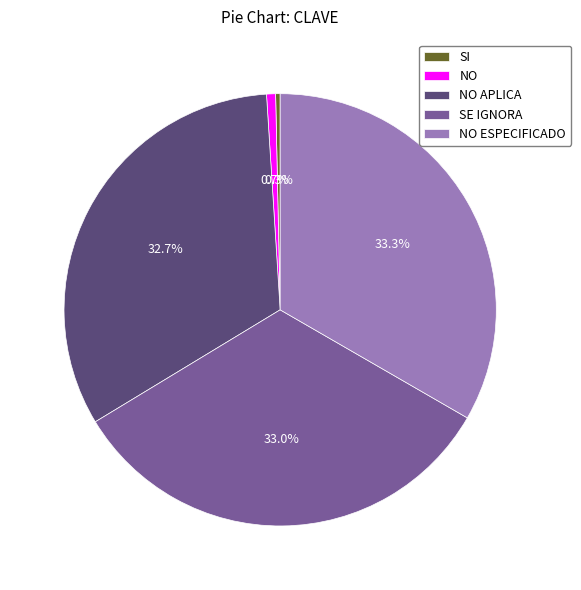

To the nearest percent, what is the average slice percentage?

20%